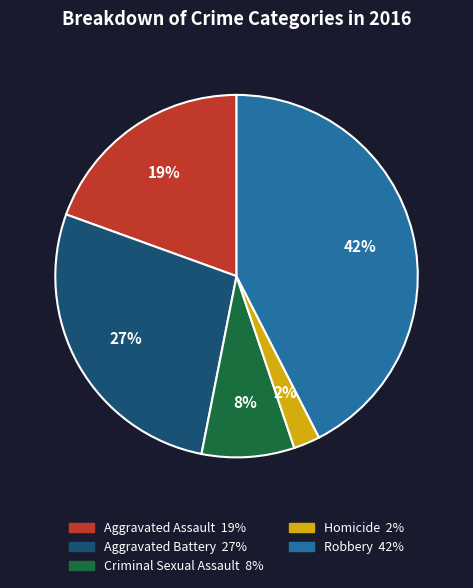

True or false: Aggravated Assault accounts for 28% of the total.

False